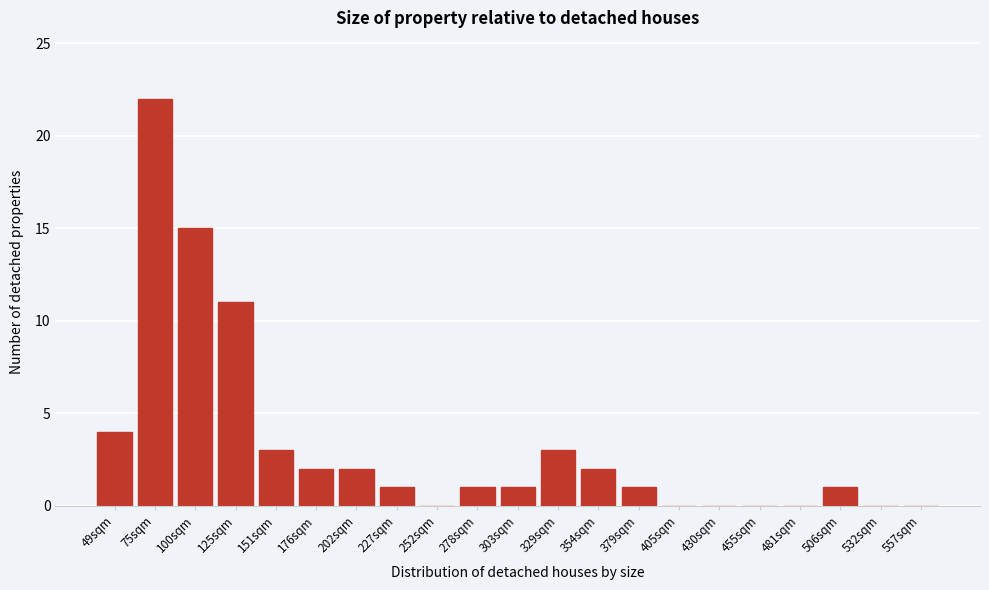

Reading left to right, what are all the values shown in this chart?

49sqm=4	75sqm=22	100sqm=15	125sqm=11	151sqm=3	176sqm=2	202sqm=2	227sqm=1	252sqm=0	278sqm=1	303sqm=1	329sqm=3	354sqm=2	379sqm=1	405sqm=0	430sqm=0	455sqm=0	481sqm=0	506sqm=1	532sqm=0	557sqm=0